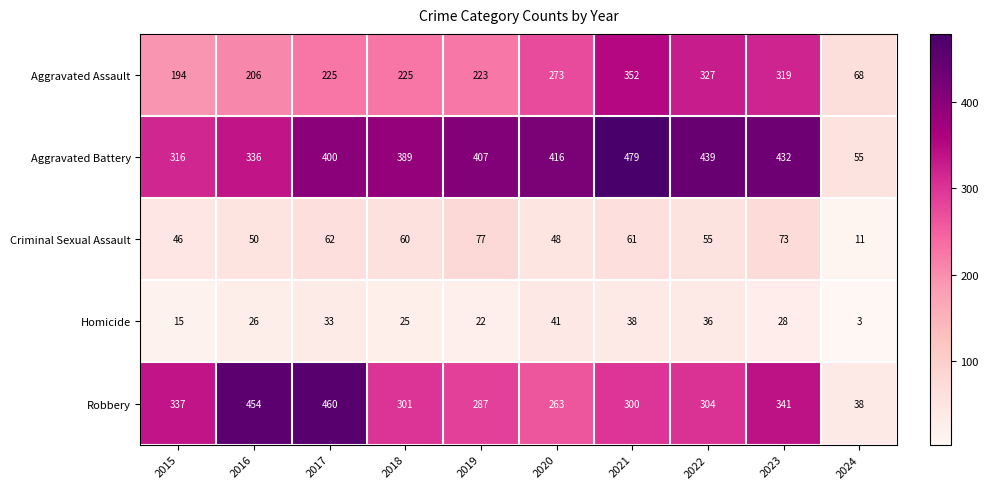

What is the average value of the Aggravated Battery series?

367